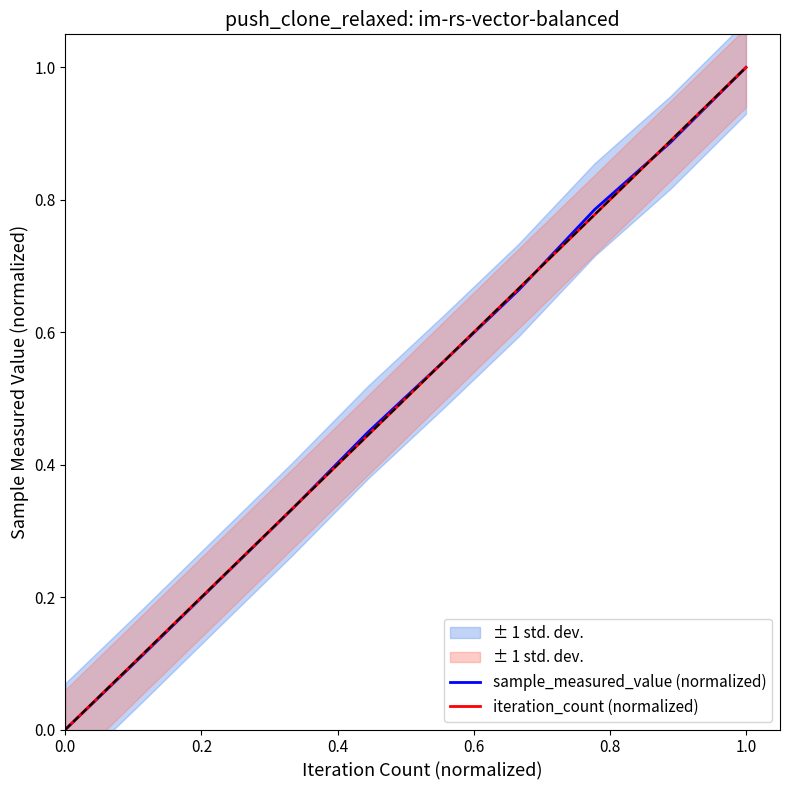

Which series has the largest range (max minus min)?

sample_measured_value (normalized)